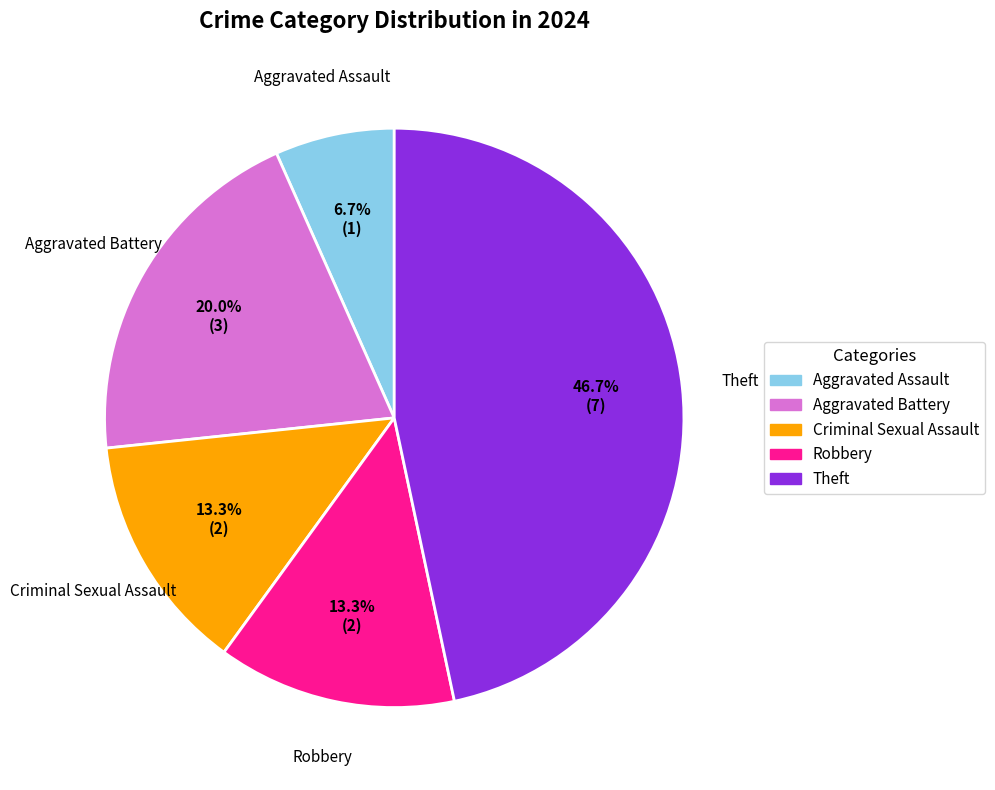

Count the number of slices in the pie.

5